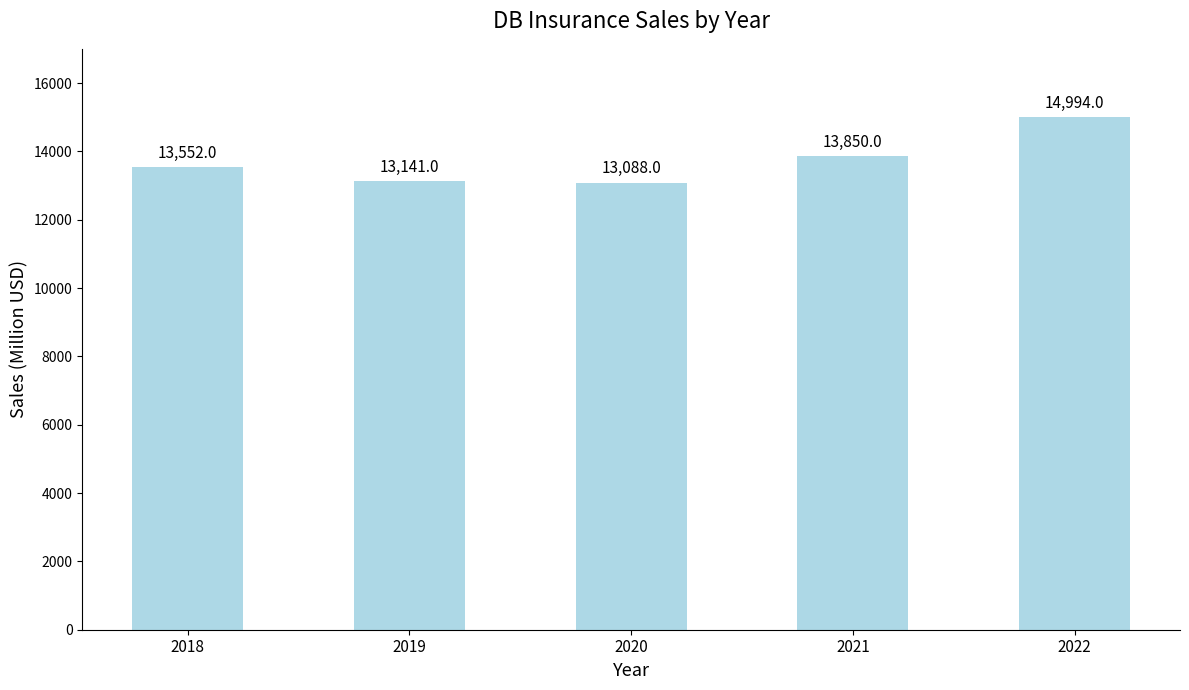

Which label corresponds to the smallest value in the chart?

2020